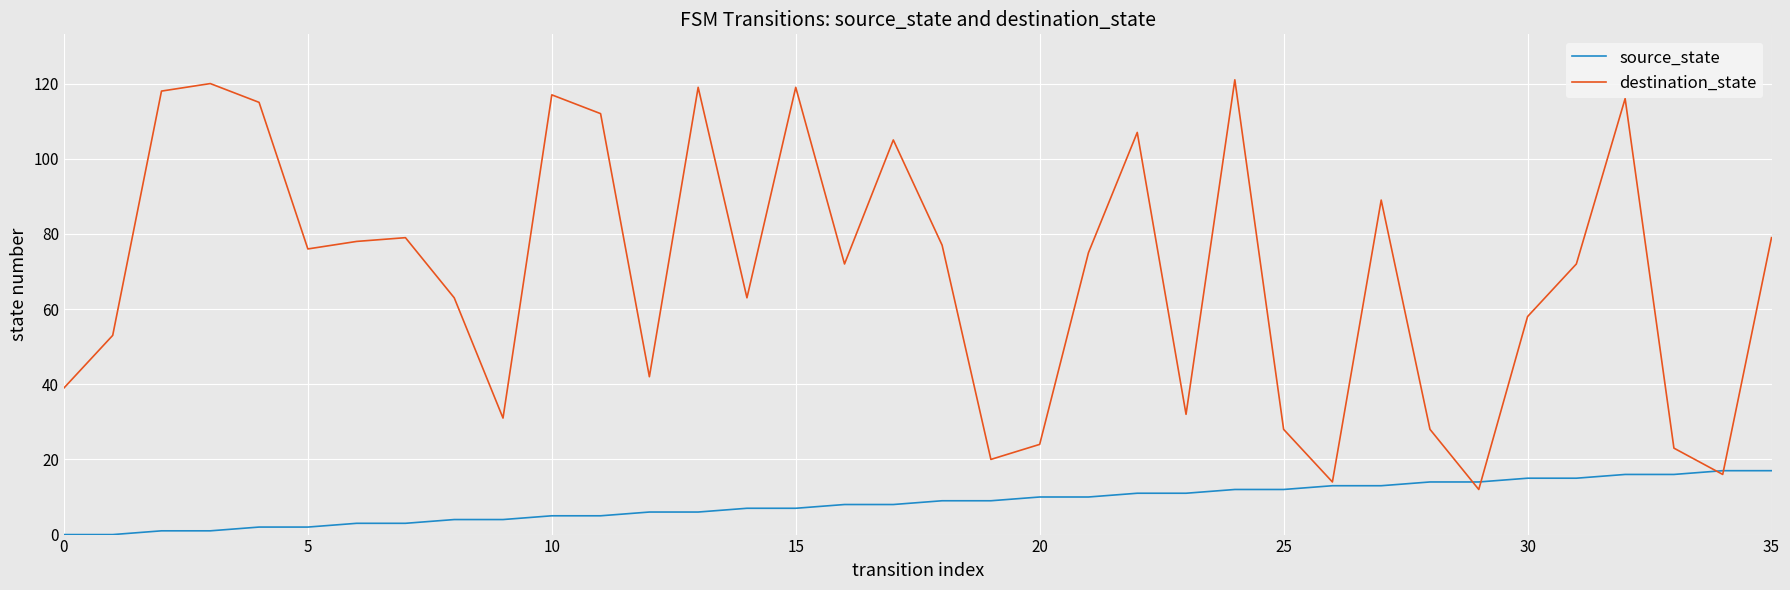

How many lines are shown in the chart?

2